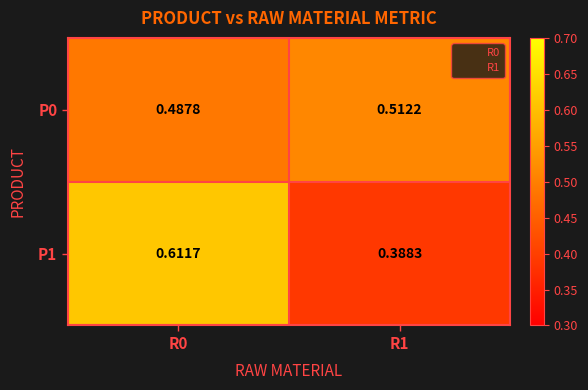

At which category does the chart reach its minimum across all series?

R1